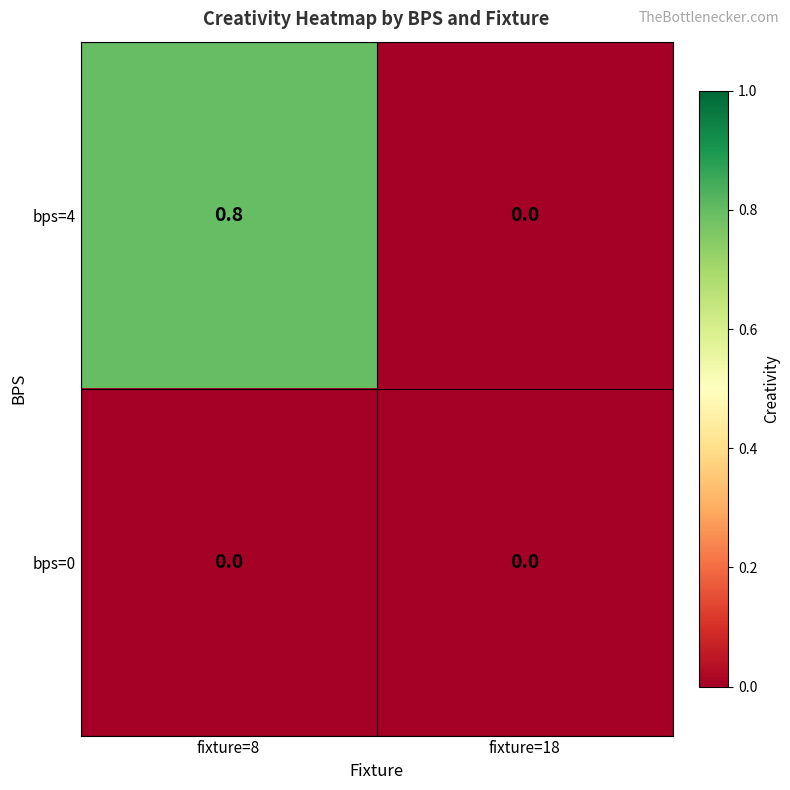

Rank the series at fixture=8 from lowest to highest value.

bps=0, bps=4